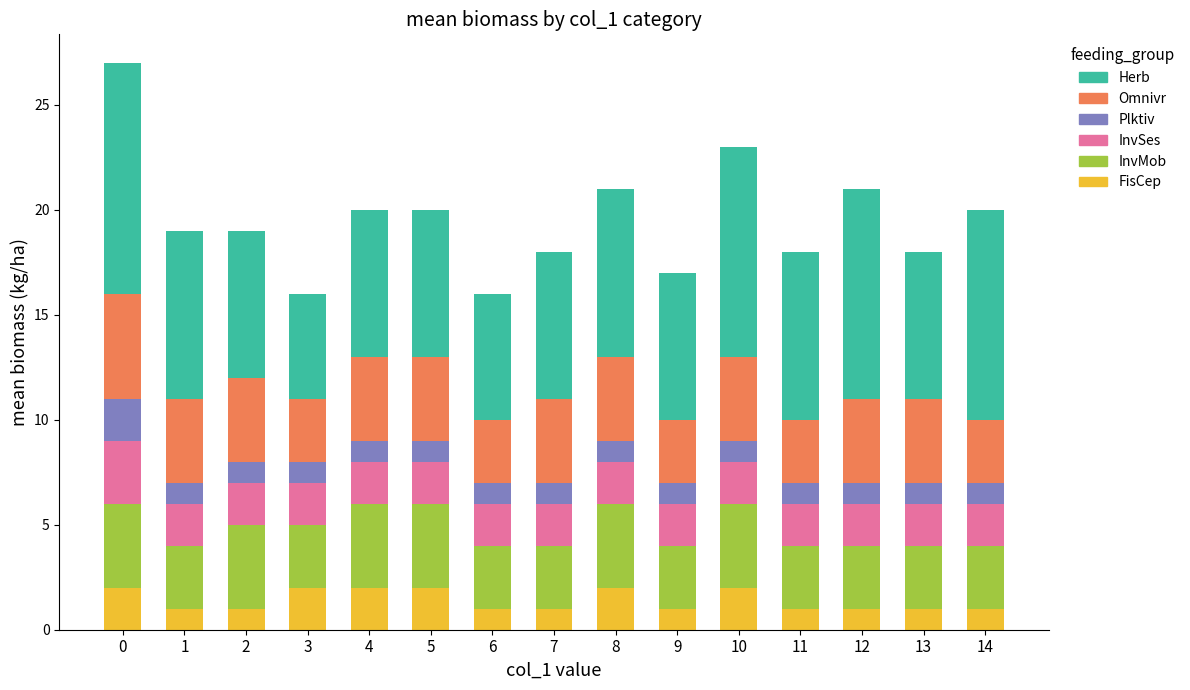

What are all the series names shown in the legend?

Herb, Omnivr, Plktiv, InvSes, InvMob, FisCep